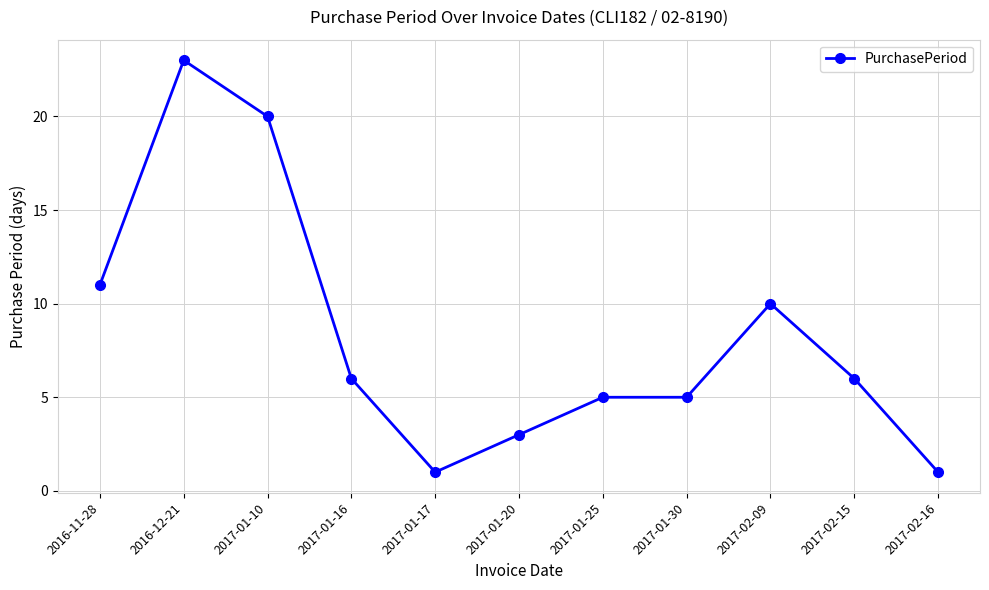

Does the chart display data point markers on the line(s)?

Yes